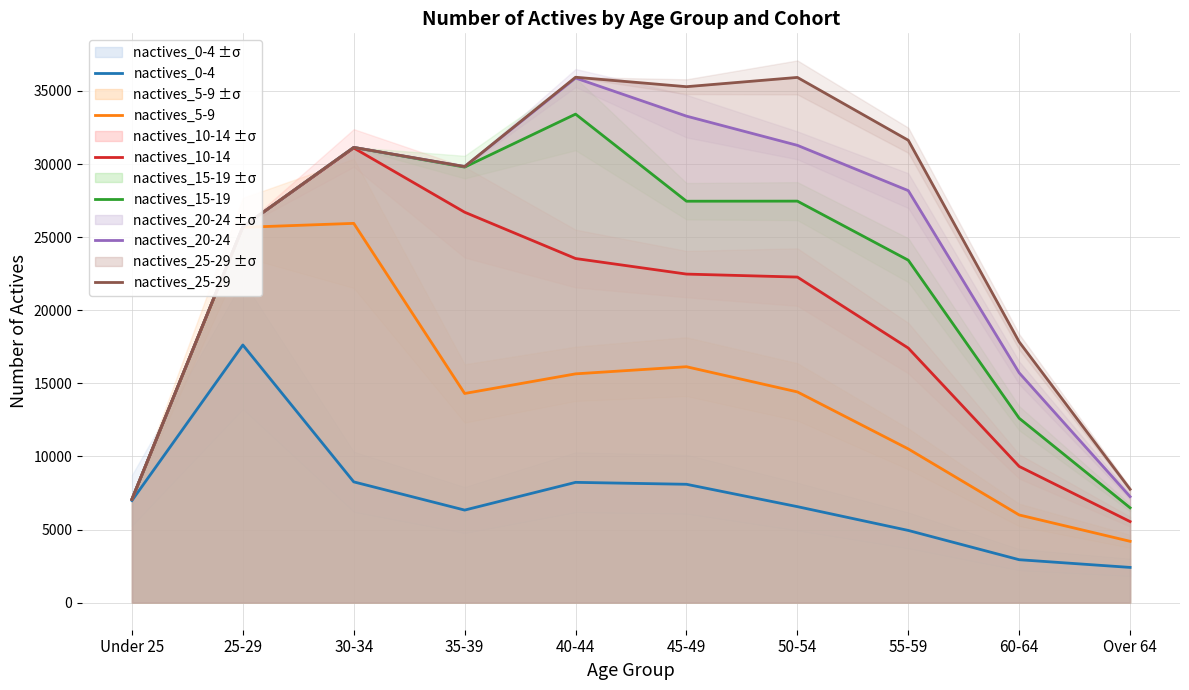

How many lines are shown in the chart?

6